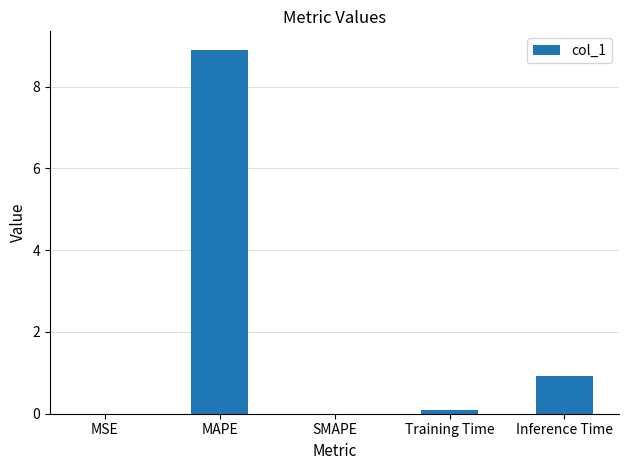

Between SMAPE and Training Time, which is larger?

Training Time